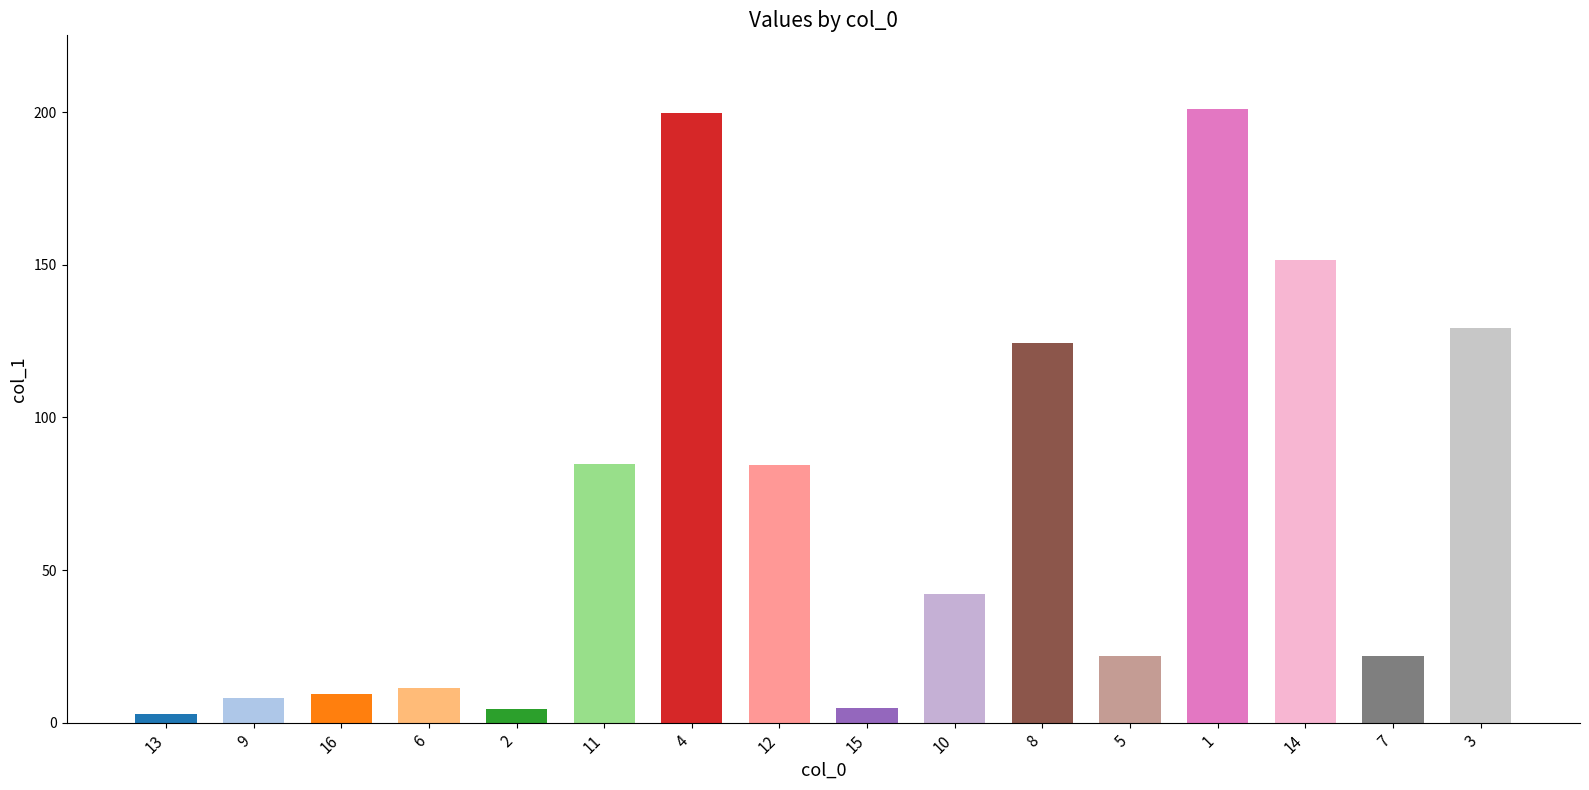

How many values are below 42?

8